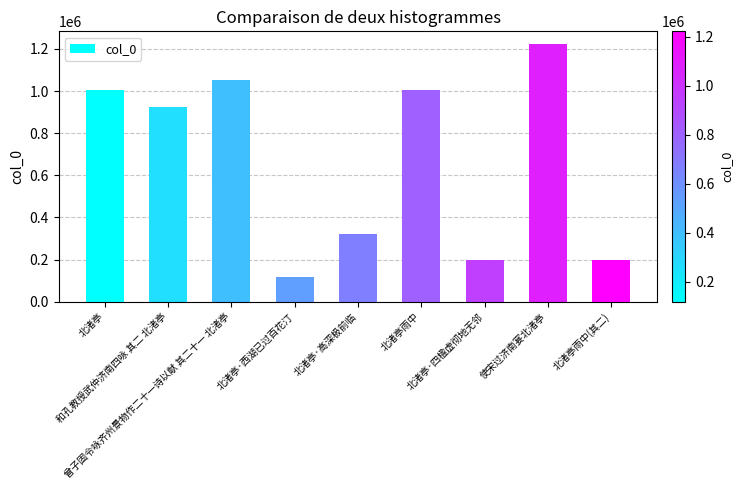

Where does the data first go above 924031?

北渚亭